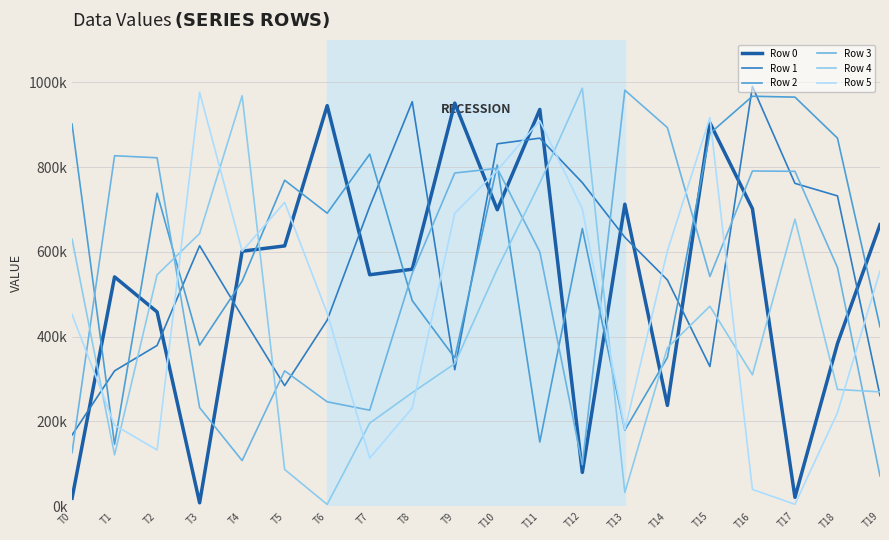

What is the maximum value for Row 0?

950891